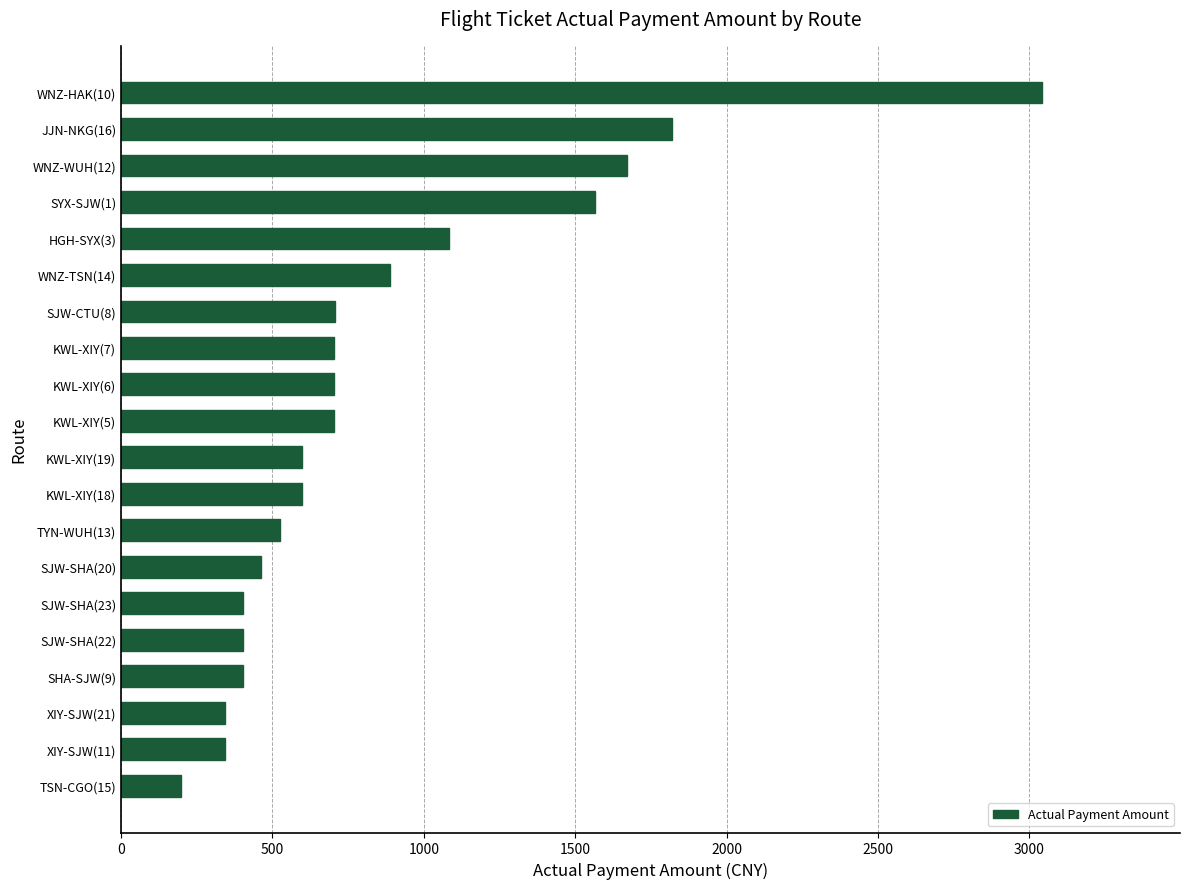

Which category has the highest value across all series?

WNZ-HAK(10)